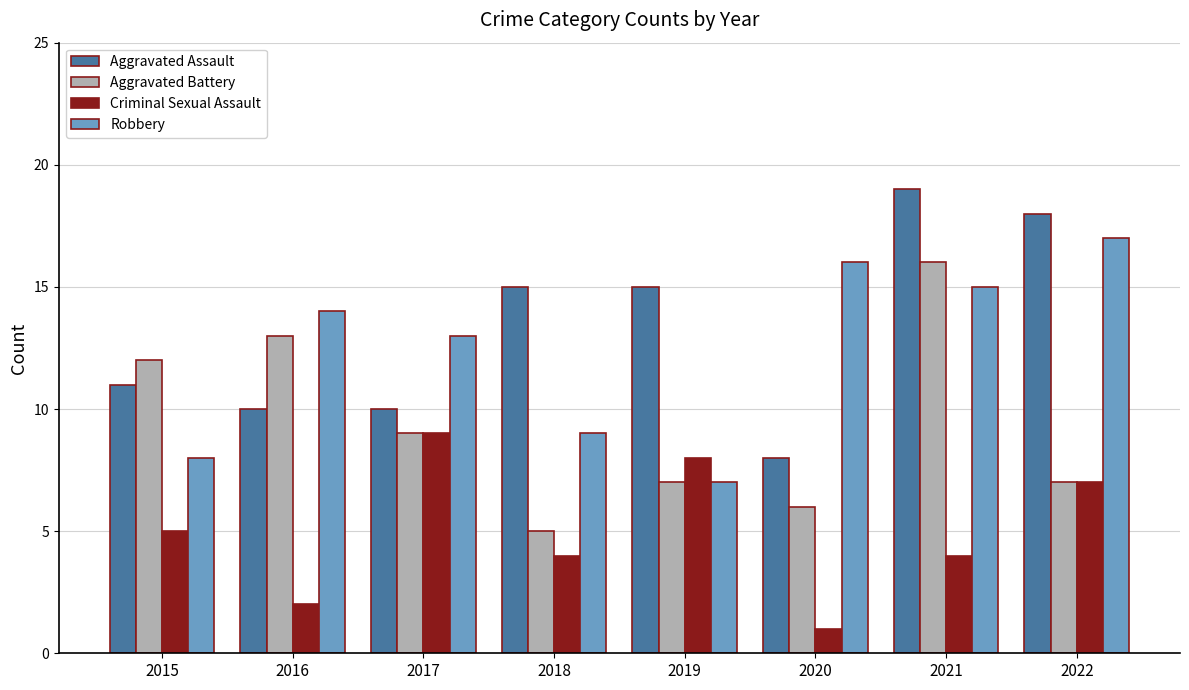

Reading left to right, list all the values displayed in this chart.

Aggravated Assault: 2015=11	2016=10	2017=10	2018=15	2019=15	2020=8	2021=19	2022=18
Aggravated Battery: 2015=12	2016=13	2017=9	2018=5	2019=7	2020=6	2021=16	2022=7
Criminal Sexual Assault: 2015=5	2016=2	2017=9	2018=4	2019=8	2020=1	2021=4	2022=7
Robbery: 2015=8	2016=14	2017=13	2018=9	2019=7	2020=16	2021=15	2022=17